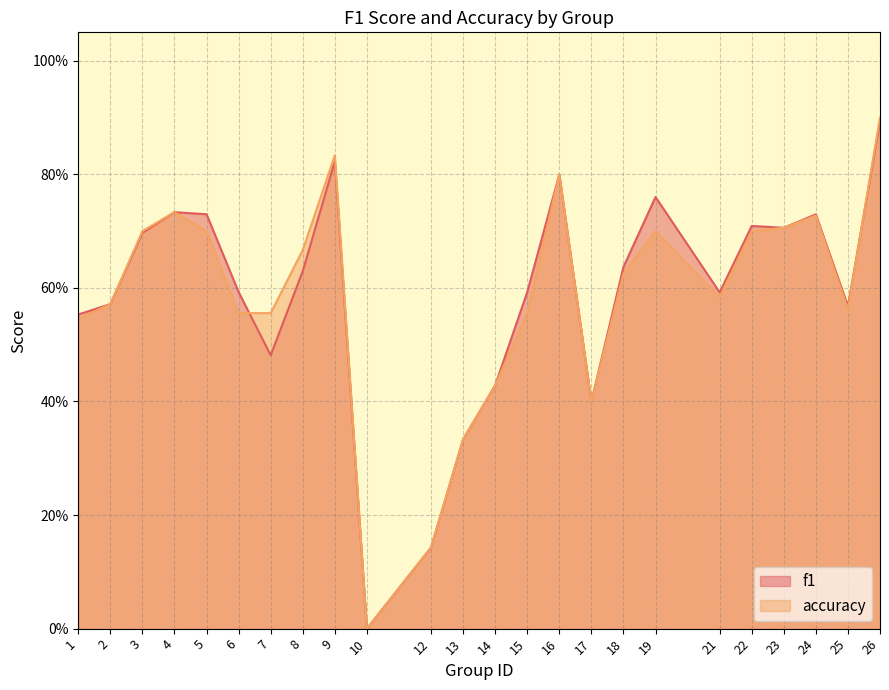

What is the difference between the maximum and second lowest values in the accuracy series?

0.8